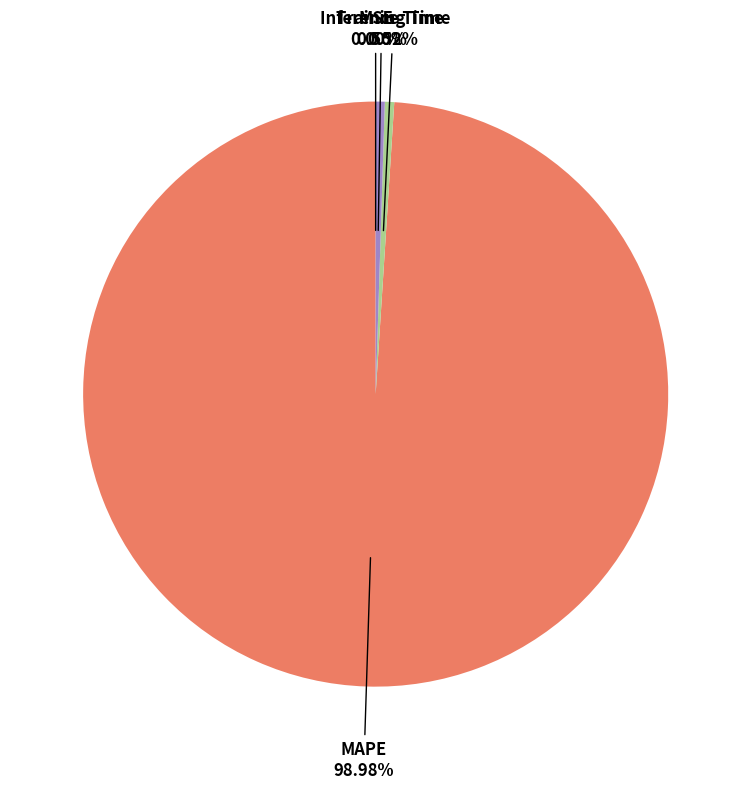

Is there a majority slice in this chart?

Yes